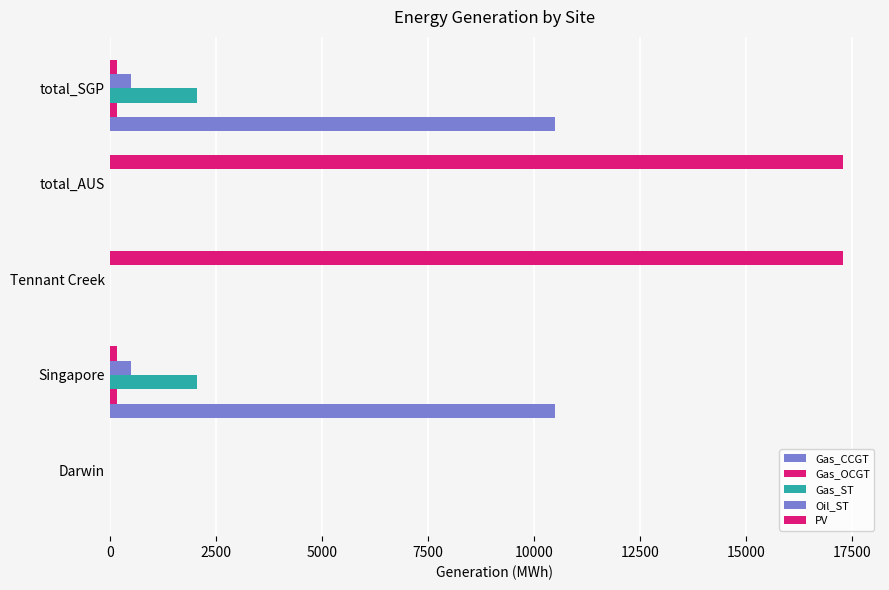

How many data points in Gas_CCGT are above 0?

2